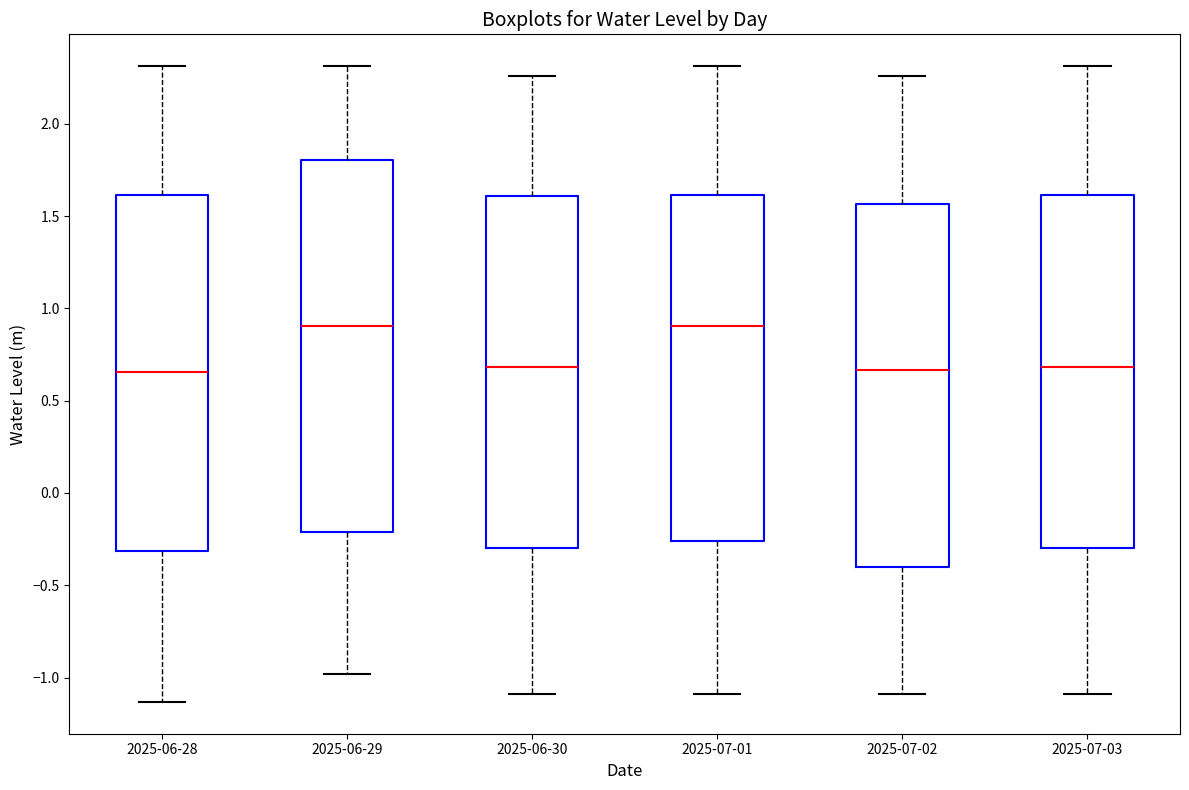

Reading left to right, transcribe this box plot: for each box, give where its median line is, the range the box spans, and where its two whiskers end, as read against the y-axis. The values are not printed on the chart, so give them approximately, as read against the axis.

2025-06-28: median 0.65, box -0.30 to 1.60, whiskers -1.15 to 2.30
2025-06-29: median 0.90, box -0.20 to 1.80, whiskers -1.00 to 2.30
2025-06-30: median 0.70, box -0.30 to 1.60, whiskers -1.10 to 2.25
2025-07-01: median 0.90, box -0.25 to 1.60, whiskers -1.10 to 2.30
2025-07-02: median 0.65, box -0.40 to 1.55, whiskers -1.10 to 2.25
2025-07-03: median 0.70, box -0.30 to 1.60, whiskers -1.10 to 2.30